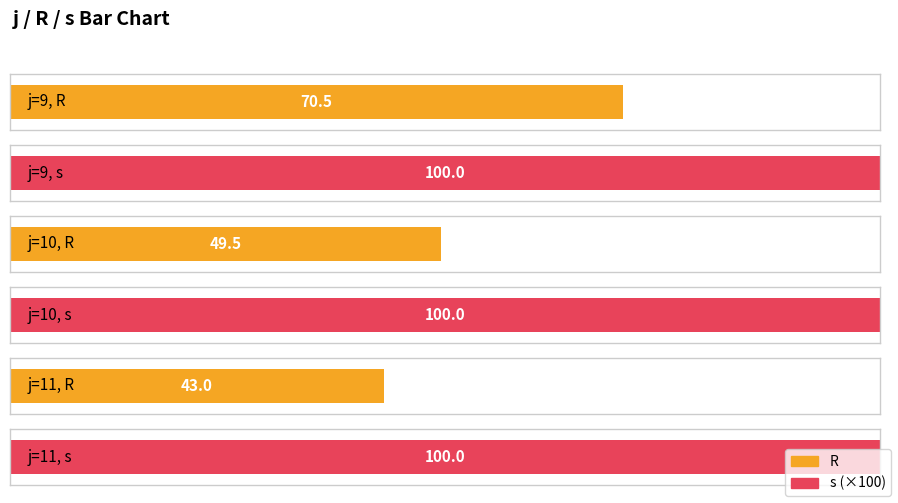

At which label does s reach its minimum?

9